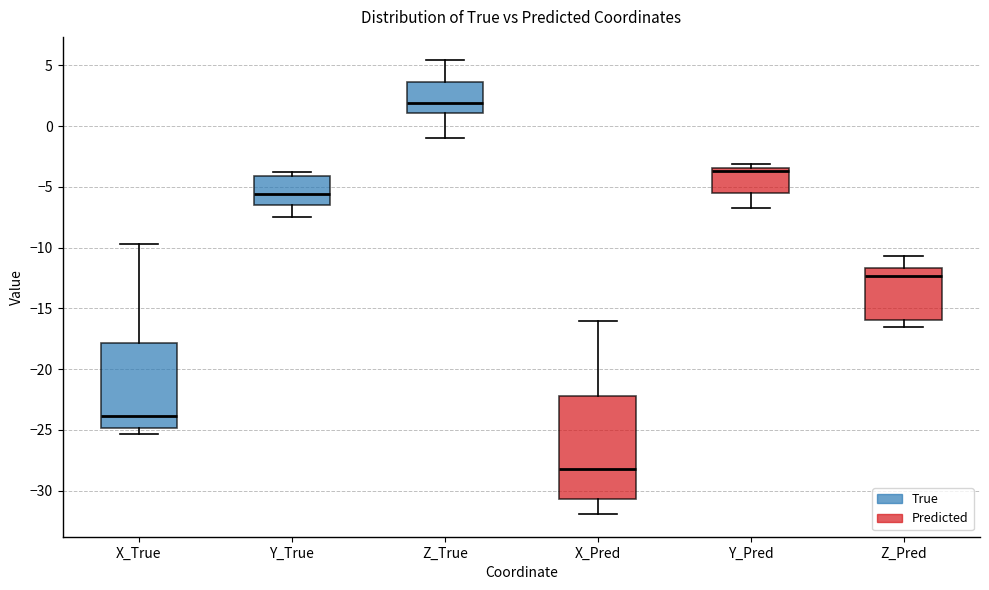

Reading left to right, transcribe this box plot: for each box, give where its median line is, the range the box spans, and where its two whiskers end, as read against the y-axis. The values are not printed on the chart, so give them approximately, as read against the axis.

X_True: median -24.0, box -25.0 to -18.0, whiskers -25.5 to -9.5
Y_True: median -5.5, box -6.5 to -4.0, whiskers -7.5 to -3.5
Z_True: median 2.0, box 1.0 to 3.5, whiskers -1.0 to 5.5
X_Pred: median -28.5, box -30.5 to -22.5, whiskers -32.0 to -16.0
Y_Pred: median -3.5 (just below the box's upper edge), box -5.5 to -3.5, whiskers -7.0 to -3.0
Z_Pred: median -12.5, box -16.0 to -11.5, whiskers -16.5 to -10.5